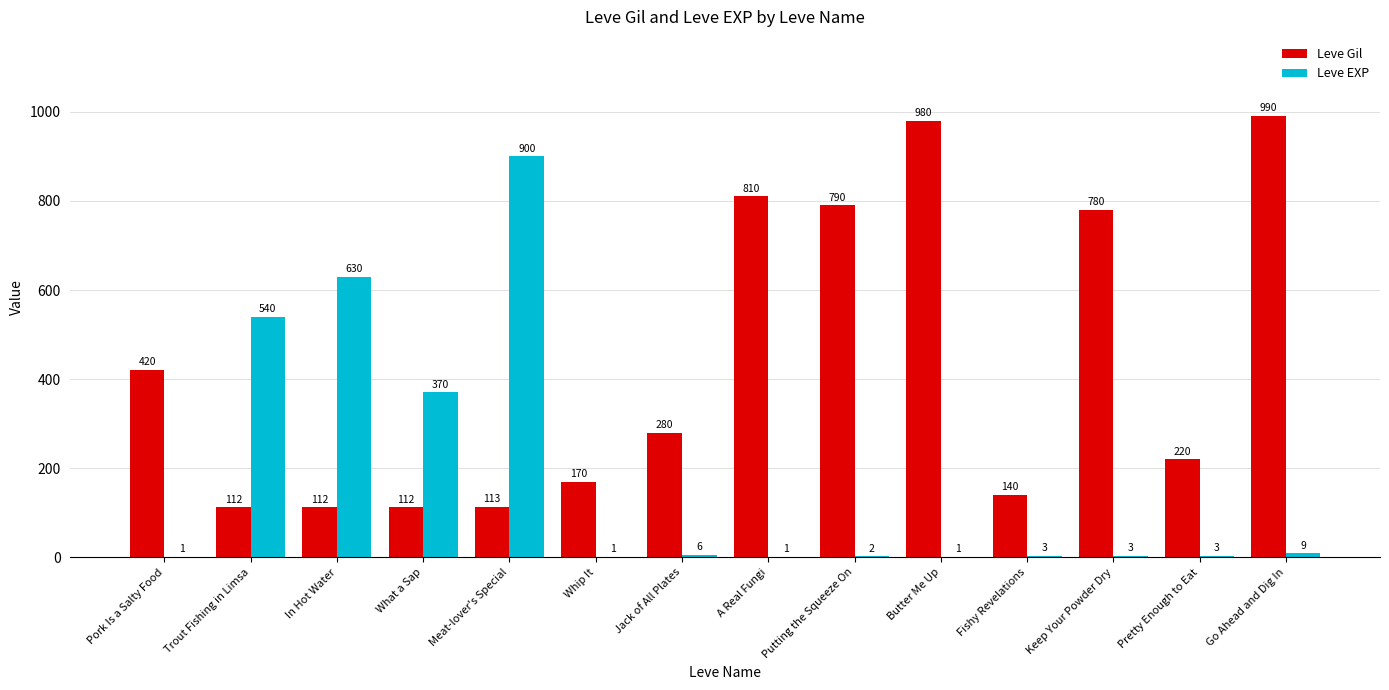

Is it true that Leve Gil equals 562 at A Real Fungi?

False